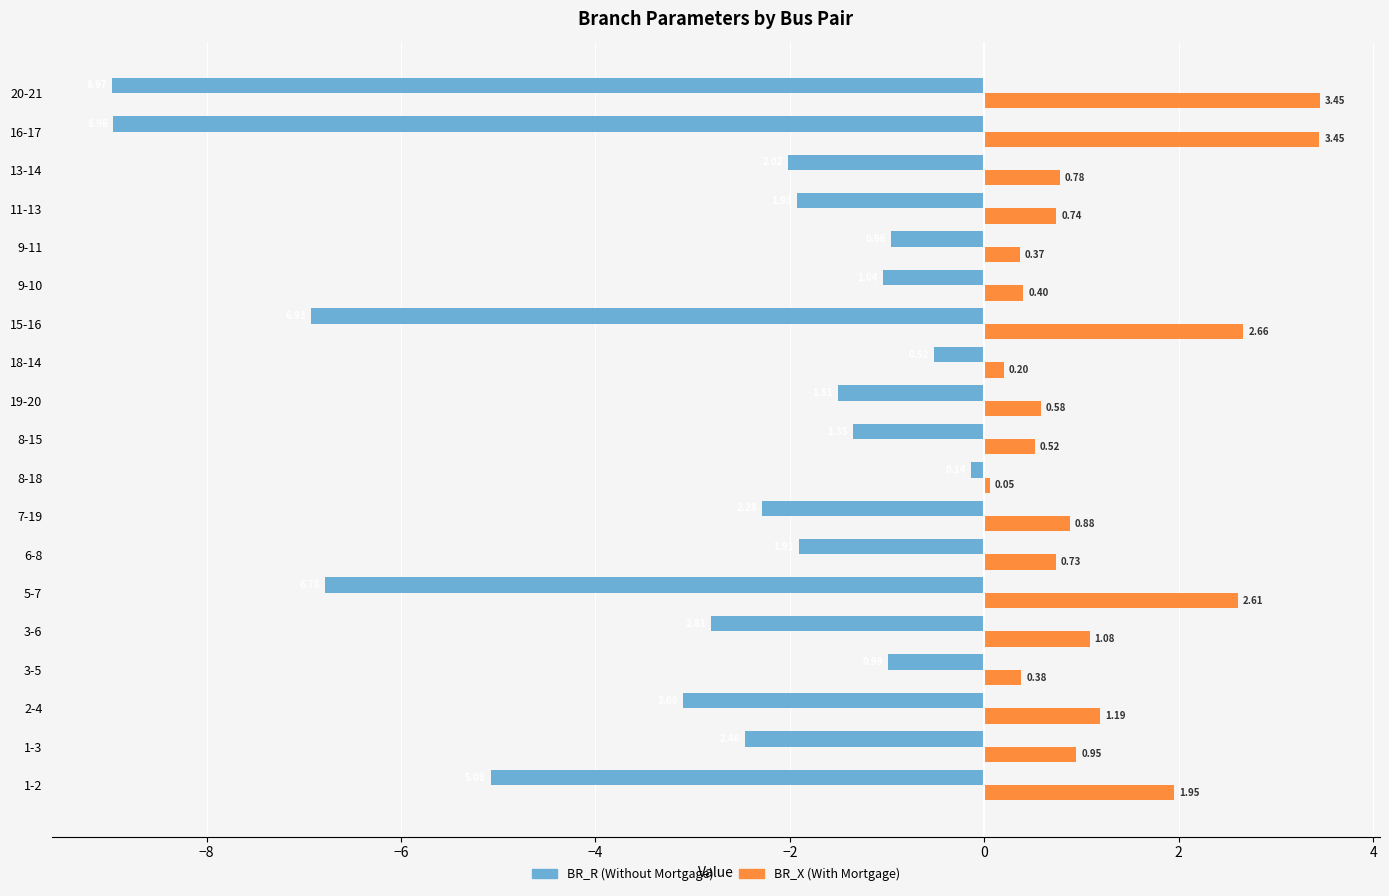

At which category is the sum across all series the highest?

8-18